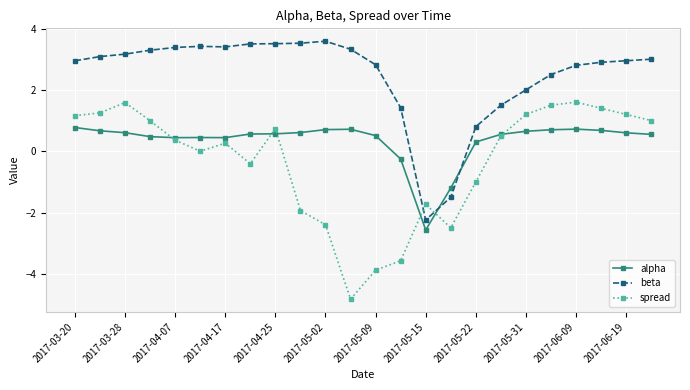

Rank the series by their average value, from highest to lowest.

beta, alpha, spread